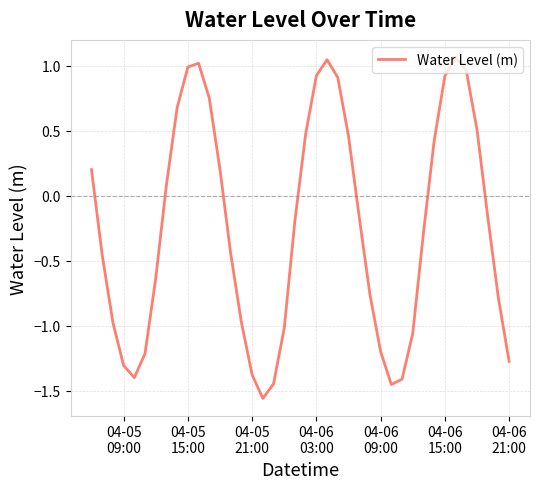

What is the sum of all values?

-9.9